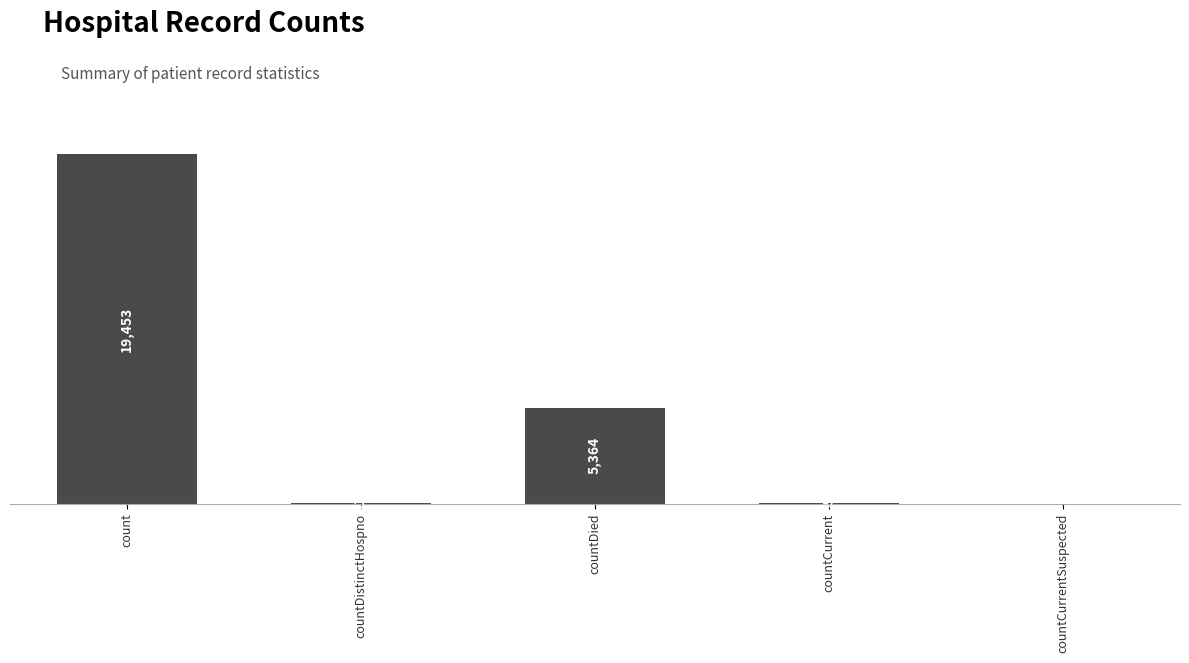

Where is the data nearest to the value 9726?

countDied